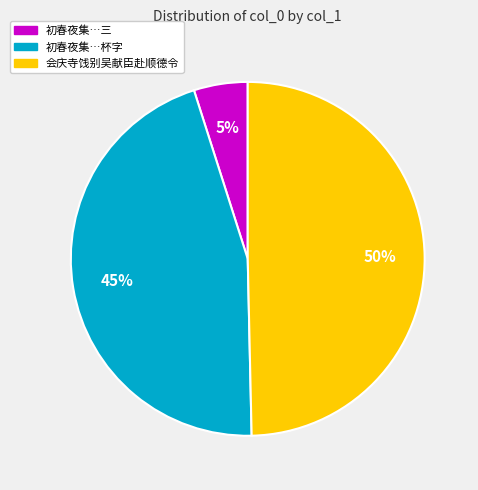

To the nearest percent, what is the difference between the largest and smallest slice percentages?

45%